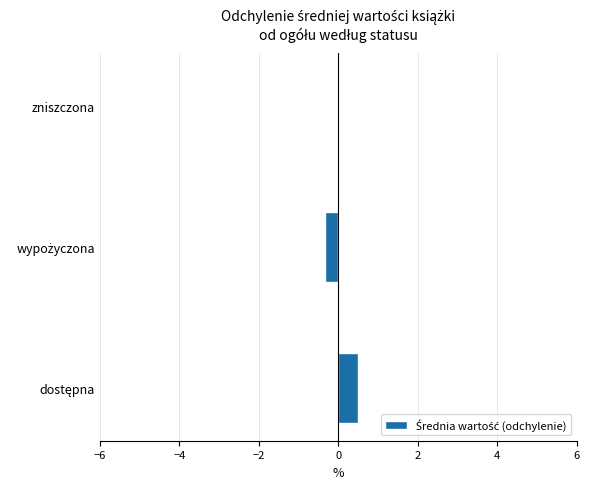

True or false: the data shows -0.0 at zniszczona.

True